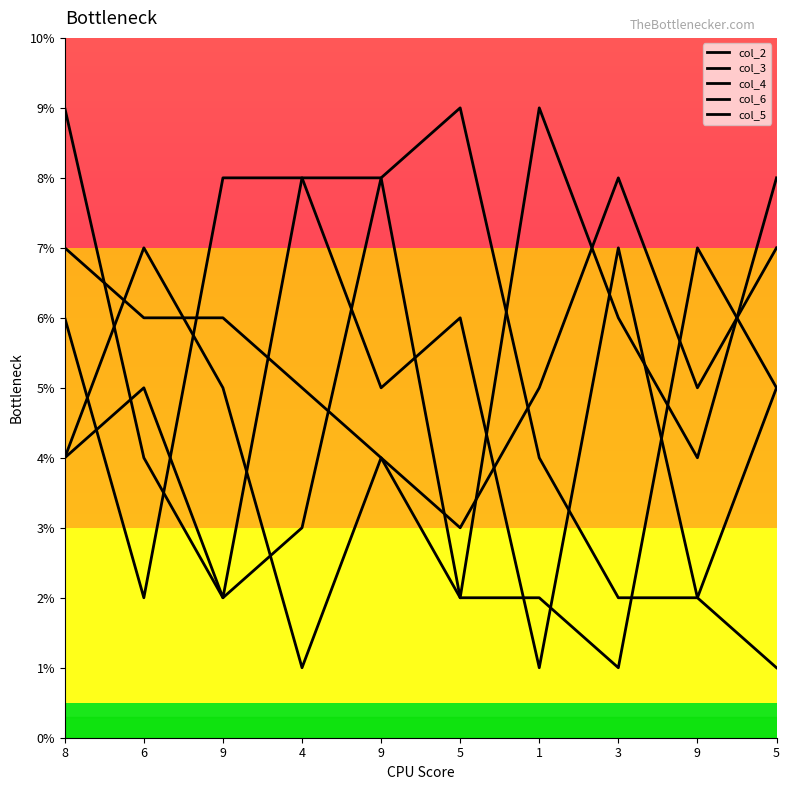

At which category does col_3 reach its first local peak?

6